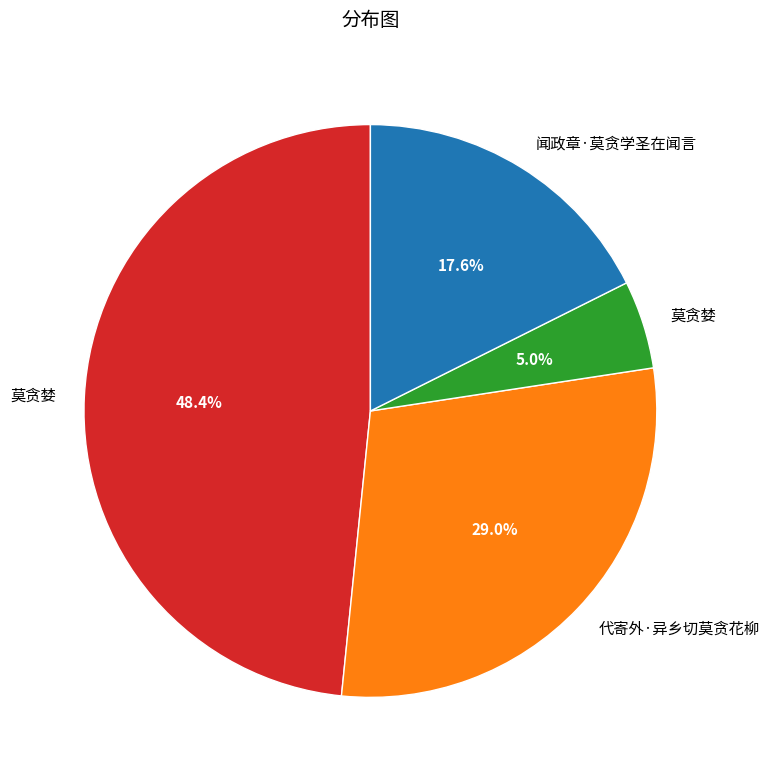

To the nearest percent, what is the average slice percentage?

25%